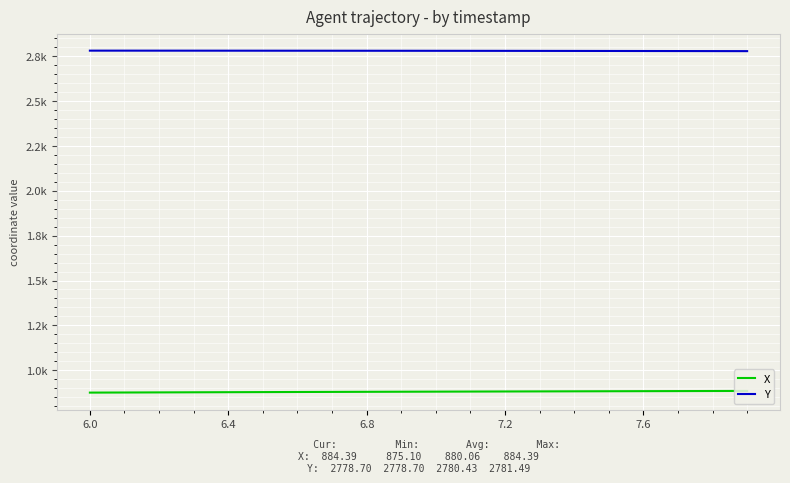

Does the chart display data point markers on the line(s)?

No